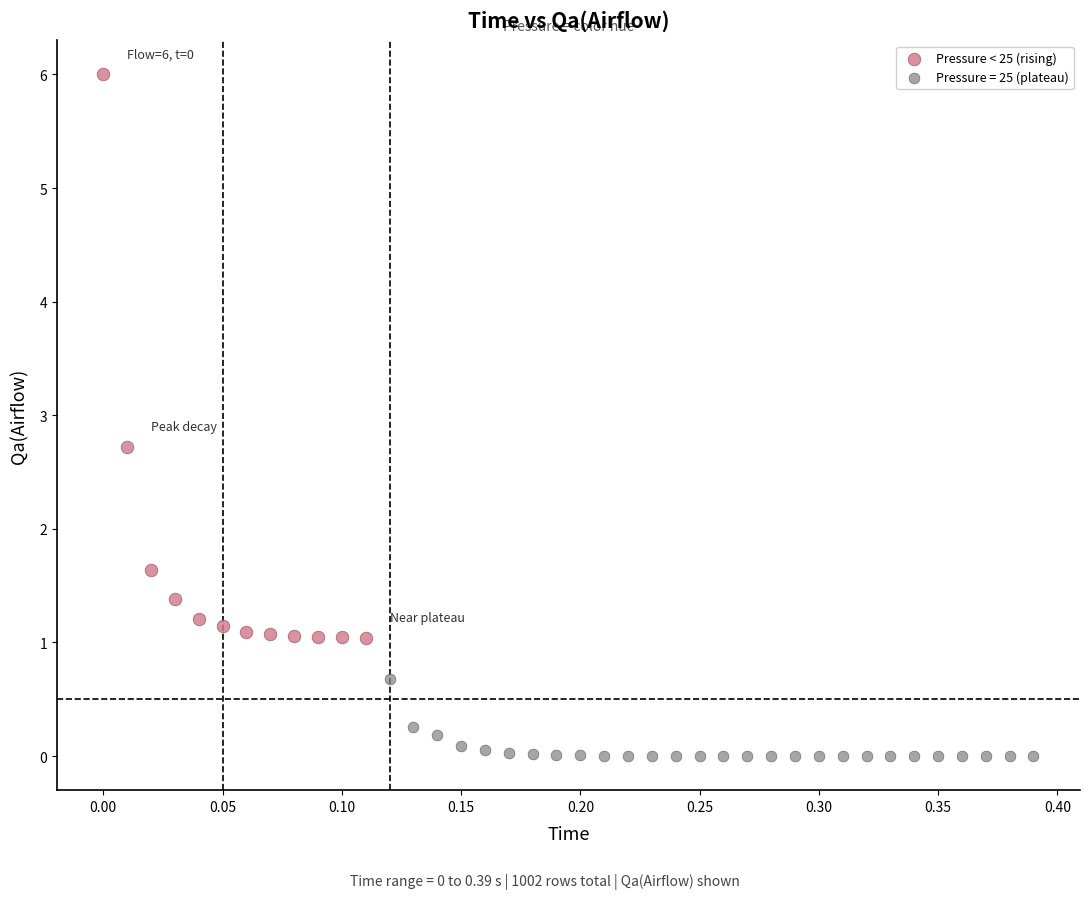

Which series reaches the minimum Y coordinate?

Pressure = 25 (plateau)